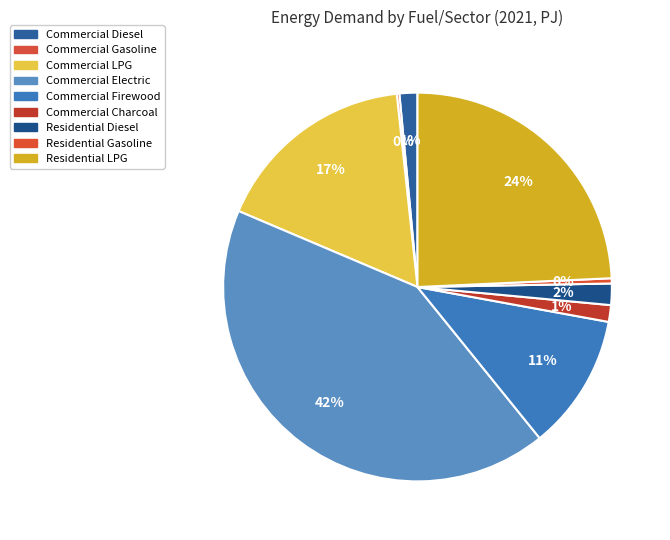

Which category has the biggest portion of the pie?

Commercial Electric